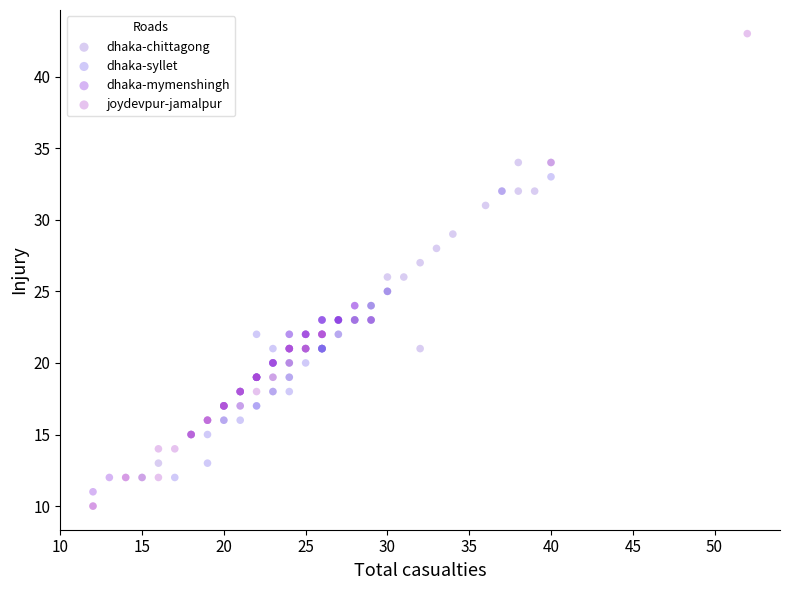

Which series has the largest Y range (max minus min)?

joydevpur-jamalpur